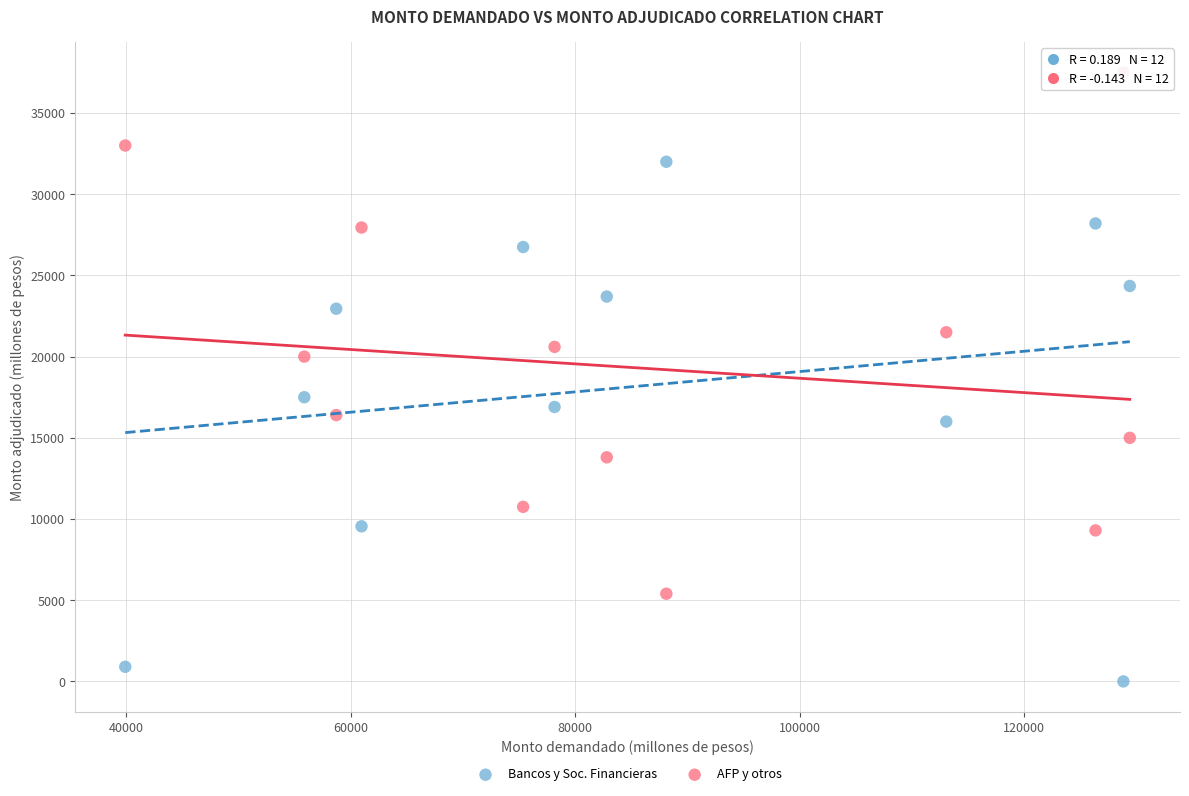

Across all data points, what is the range of Y values (max minus min)?

37500